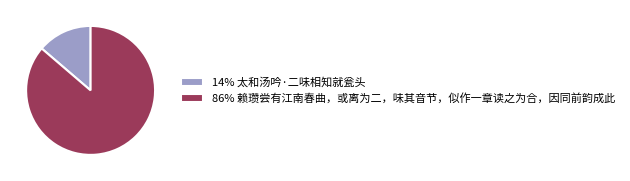

Which slice represents more than half of the pie?

86% 赖瓒尝有江南春曲，或离为二，味其音节，似作一章读之为合，因同前韵成此